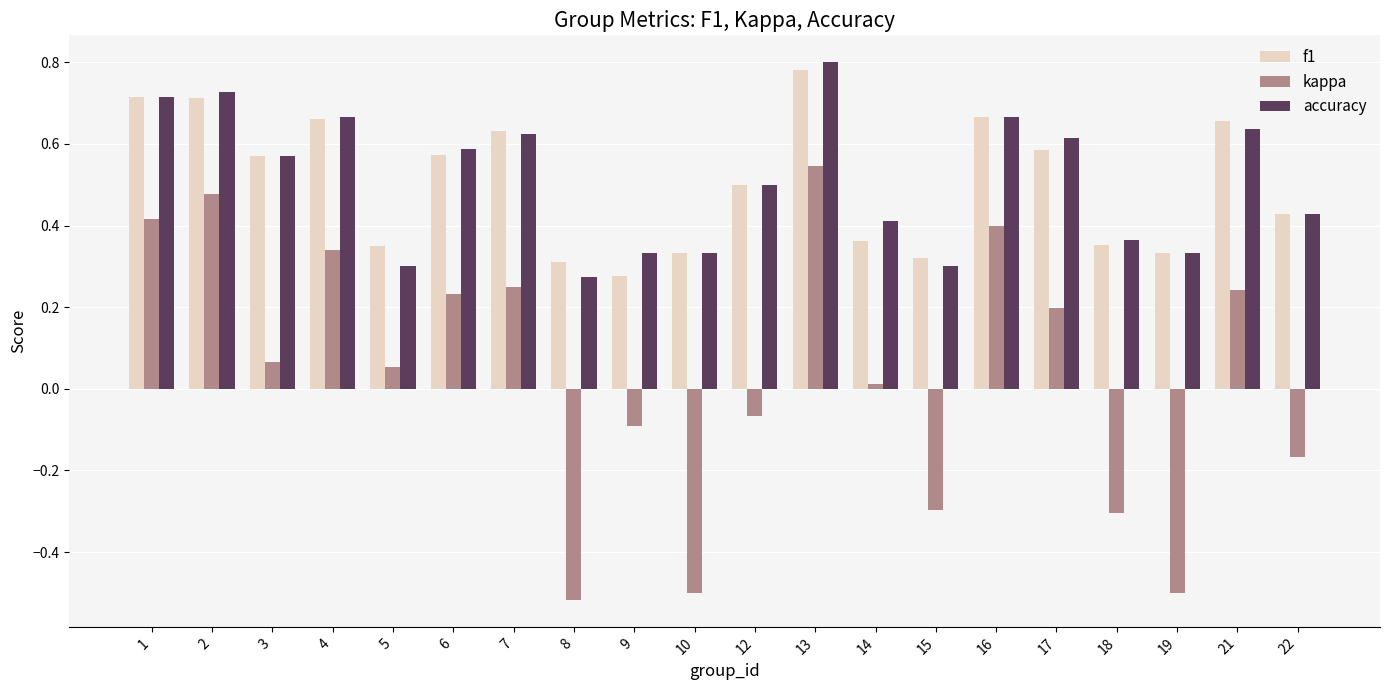

Which category has the highest value in the accuracy series?

13